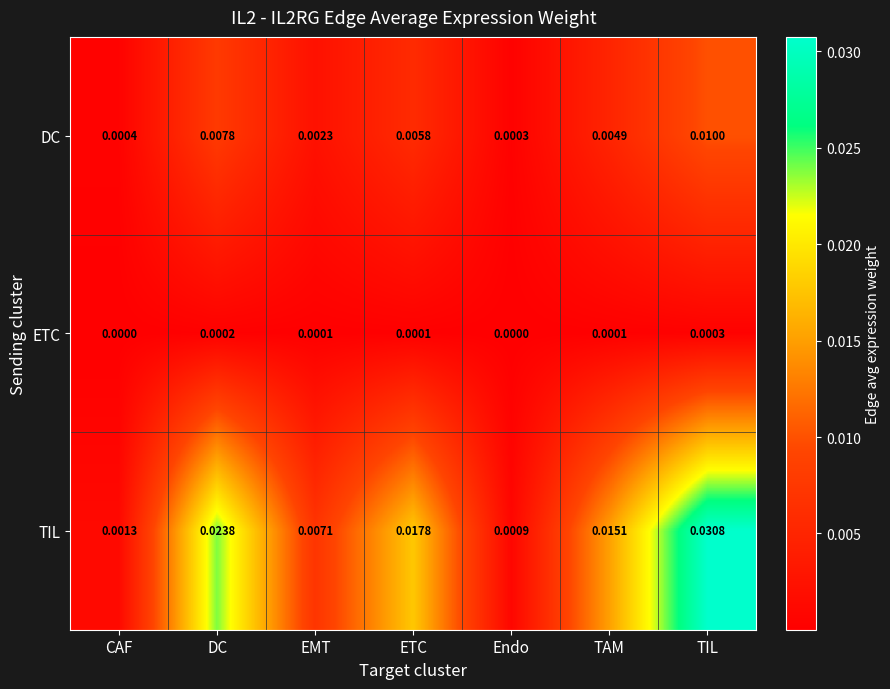

At which category is the sum across all series the highest?

TIL